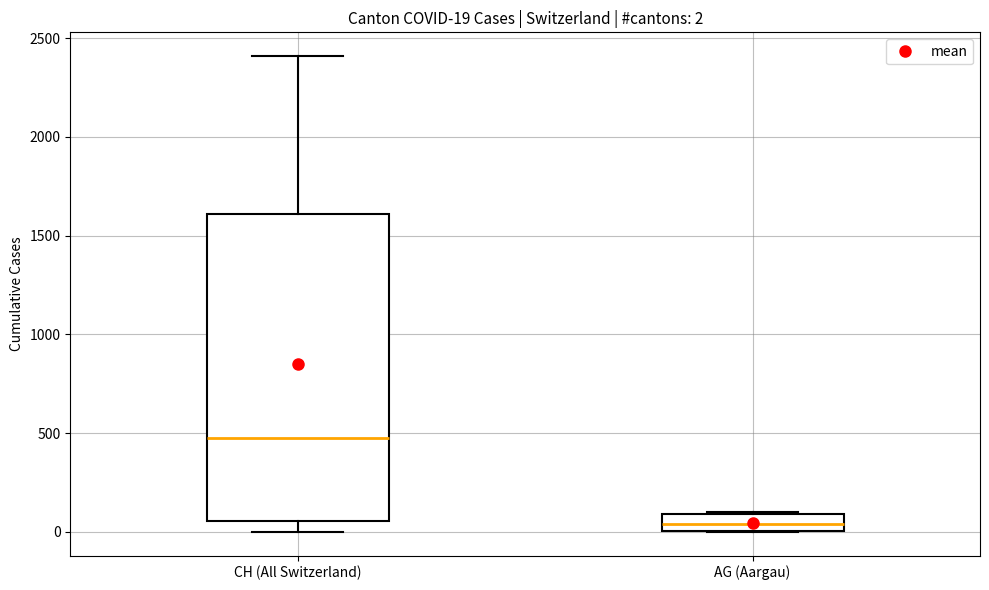

Which box has the lowest median line?

AG (Aargau)